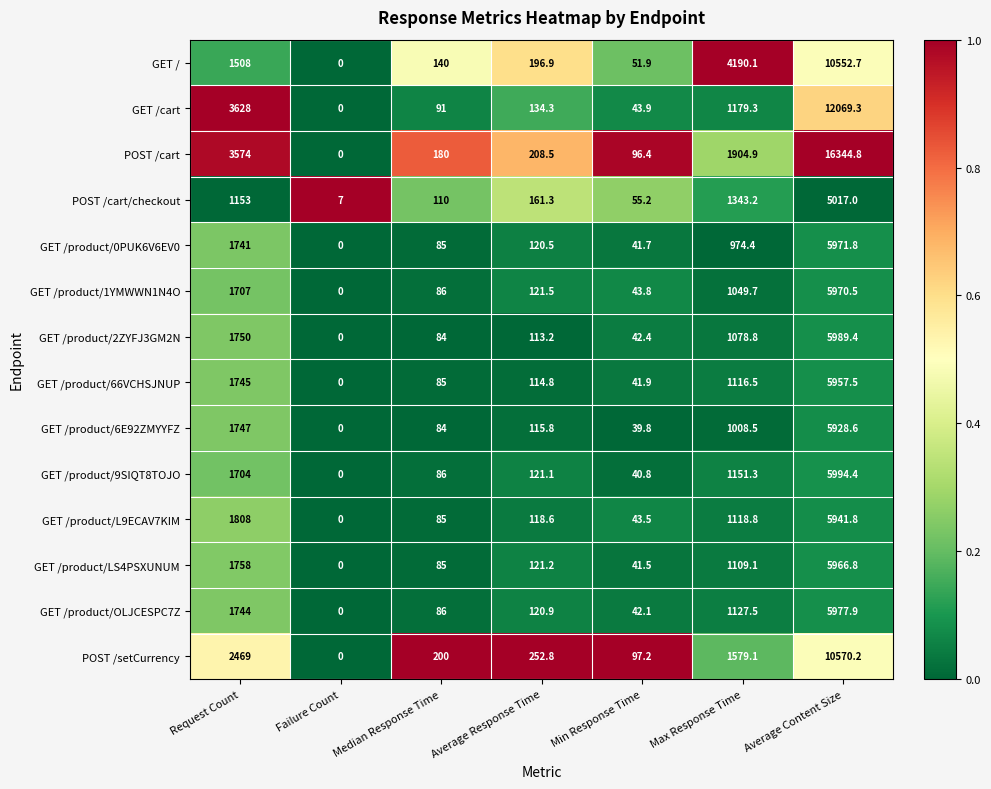

At which category does the chart reach its peak across all series?

Average Content Size